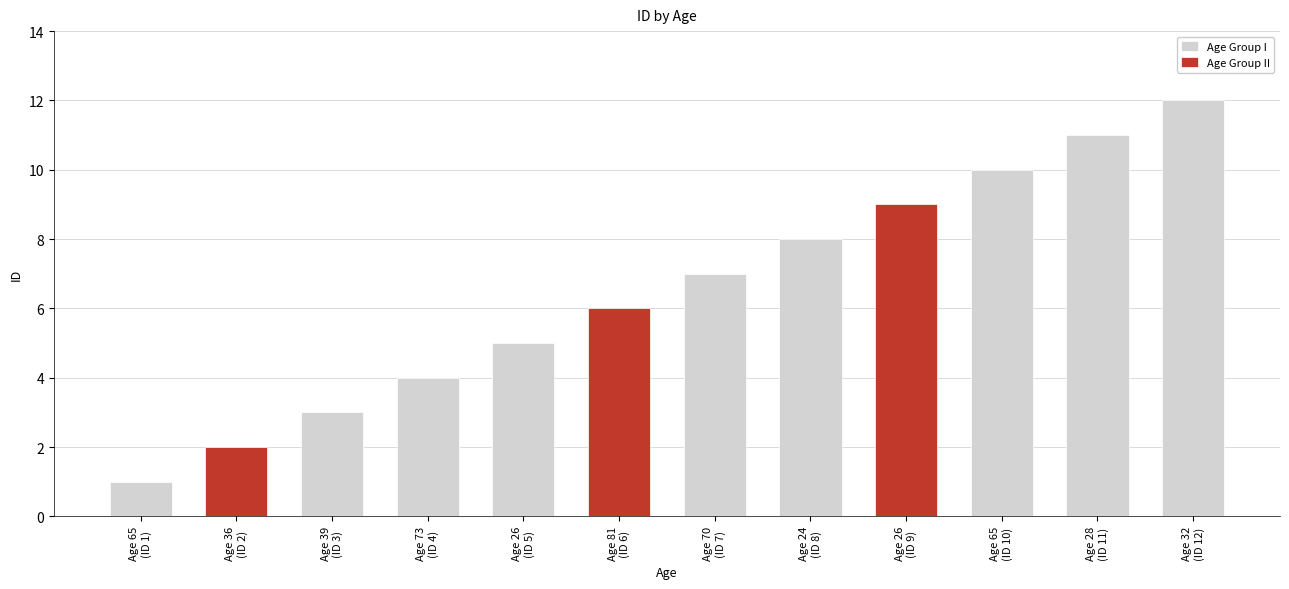

What is the minimum value shown in the chart?

1